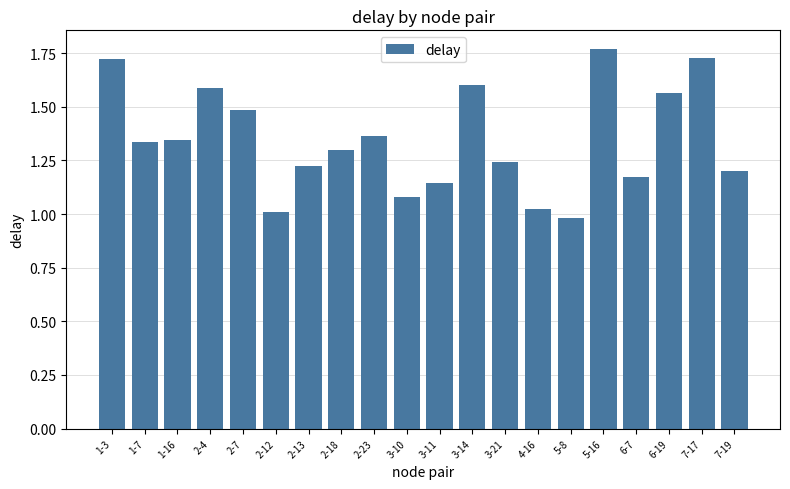

What is the label of the 20th bar from the left?

7-19